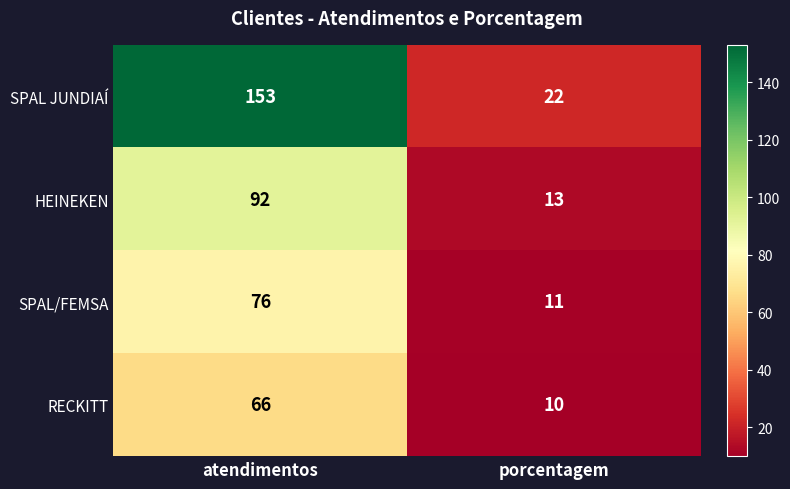

List the series in order of their peak value, lowest first.

RECKITT, SPAL/FEMSA, HEINEKEN, SPAL JUNDIAÍ